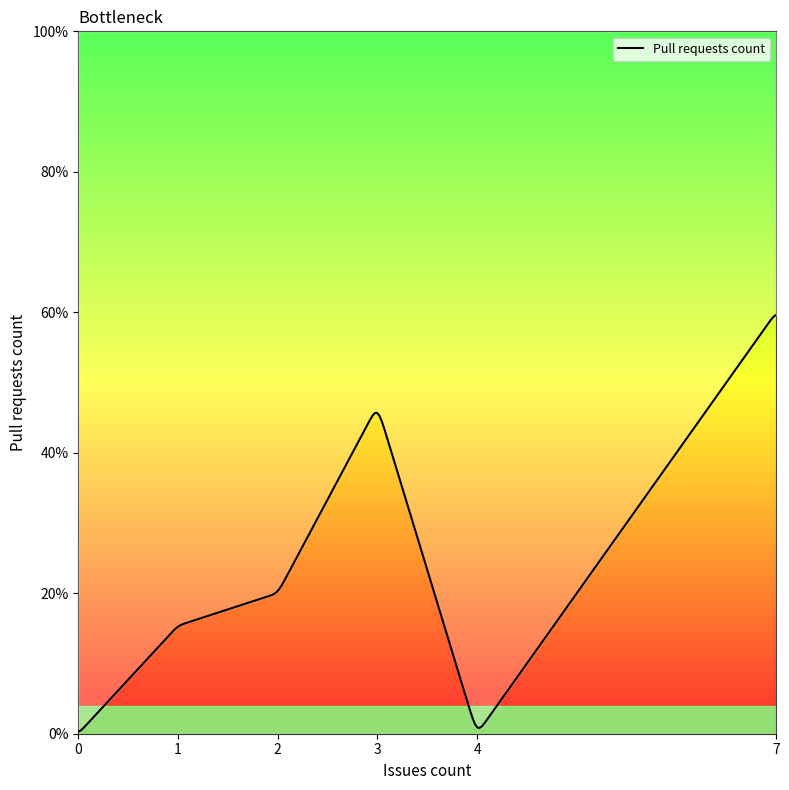

What is the value of the 28th point from the left?

1